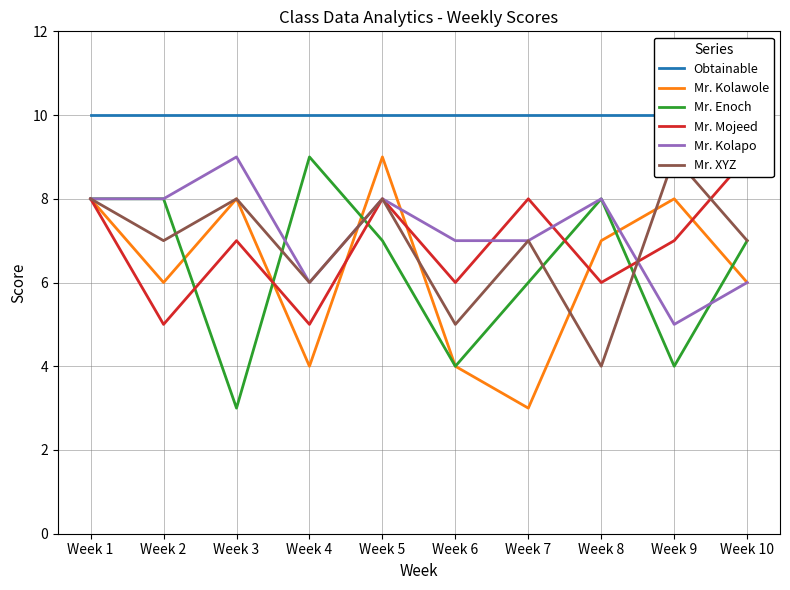

Count the number of categories in the chart.

10